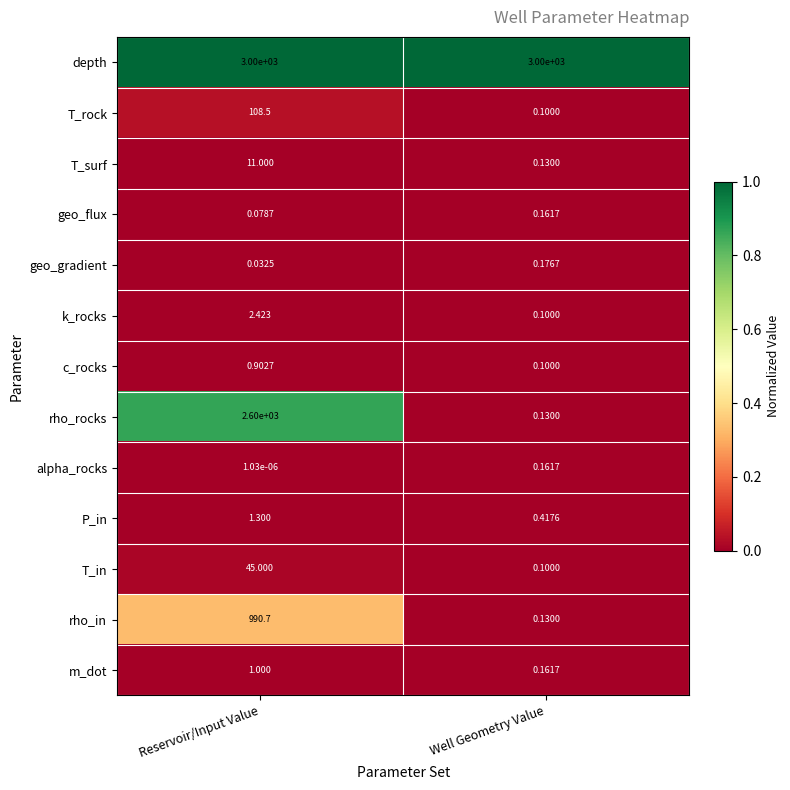

At which category is the sum across all series the highest?

Reservoir/Input Value